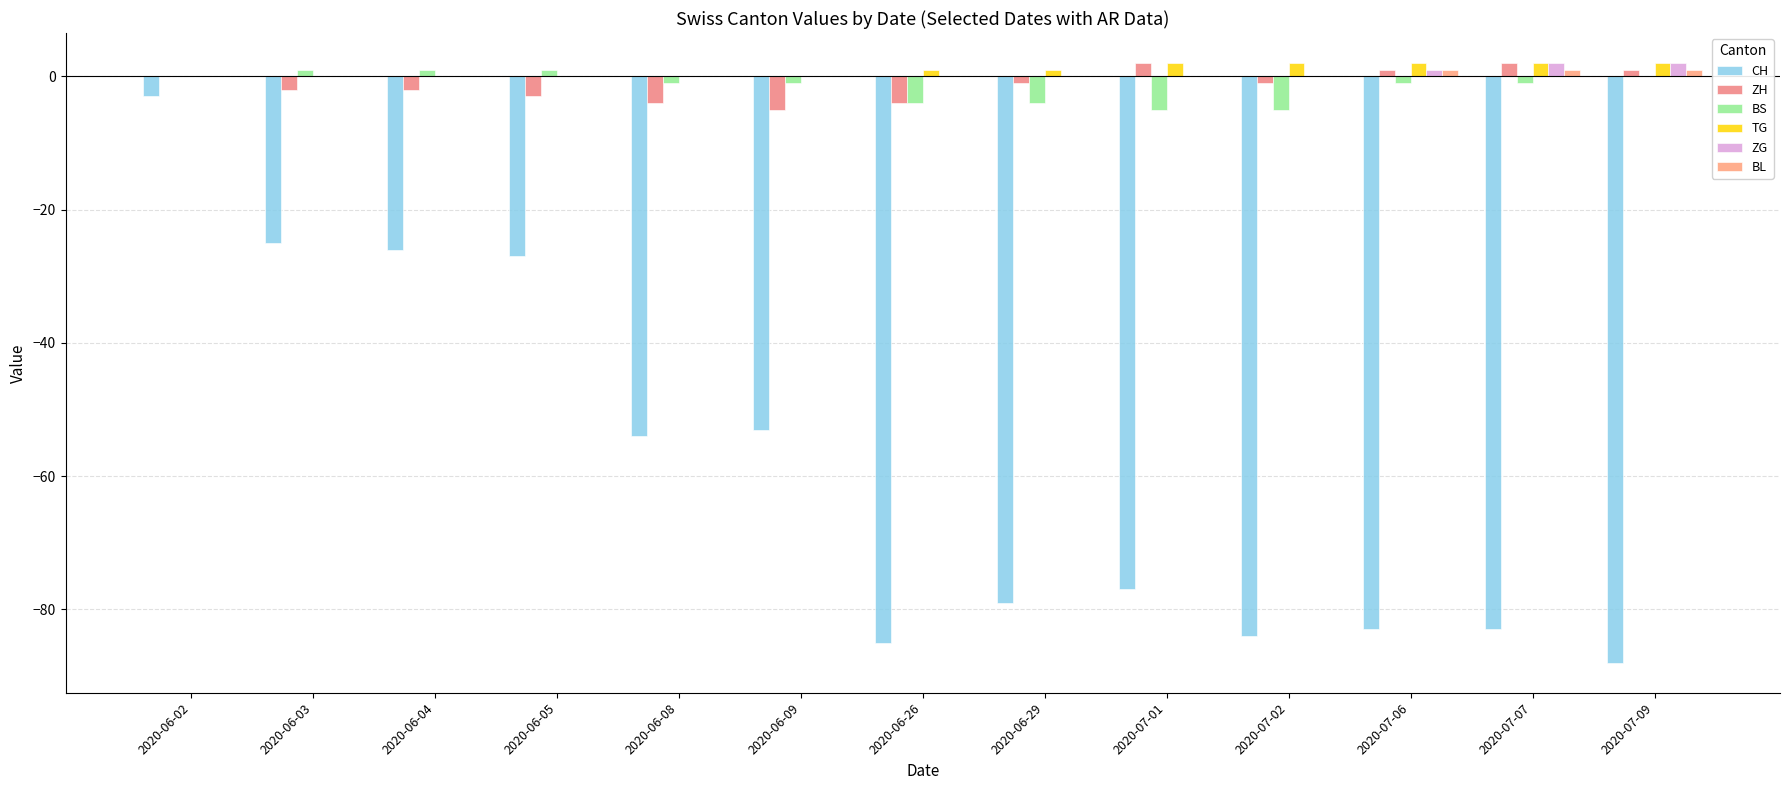

Reading left to right, list all the values displayed in this chart.

CH: 2020-06-02=-3	2020-06-03=-25	2020-06-04=-26	2020-06-05=-27	2020-06-08=-54	2020-06-09=-53	2020-06-26=-85	2020-06-29=-79	2020-07-01=-77	2020-07-02=-84	2020-07-06=-83	2020-07-07=-83	2020-07-09=-88
ZH: 2020-06-02=0	2020-06-03=-2	2020-06-04=-2	2020-06-05=-3	2020-06-08=-4	2020-06-09=-5	2020-06-26=-4	2020-06-29=-1	2020-07-01=2	2020-07-02=-1	2020-07-06=1	2020-07-07=2	2020-07-09=1
BS: 2020-06-02=0	2020-06-03=1	2020-06-04=1	2020-06-05=1	2020-06-08=-1	2020-06-09=-1	2020-06-26=-4	2020-06-29=-4	2020-07-01=-5	2020-07-02=-5	2020-07-06=-1	2020-07-07=-1	2020-07-09=0
TG: 2020-06-02=0	2020-06-03=0	2020-06-04=0	2020-06-05=0	2020-06-08=0	2020-06-09=0	2020-06-26=1	2020-06-29=1	2020-07-01=2	2020-07-02=2	2020-07-06=2	2020-07-07=2	2020-07-09=2
ZG: 2020-06-02=0	2020-06-03=0	2020-06-04=0	2020-06-05=0	2020-06-08=0	2020-06-09=0	2020-06-26=0	2020-06-29=0	2020-07-01=0	2020-07-02=0	2020-07-06=1	2020-07-07=2	2020-07-09=2
BL: 2020-06-02=0	2020-06-03=0	2020-06-04=0	2020-06-05=0	2020-06-08=0	2020-06-09=0	2020-06-26=0	2020-06-29=0	2020-07-01=0	2020-07-02=0	2020-07-06=1	2020-07-07=1	2020-07-09=1